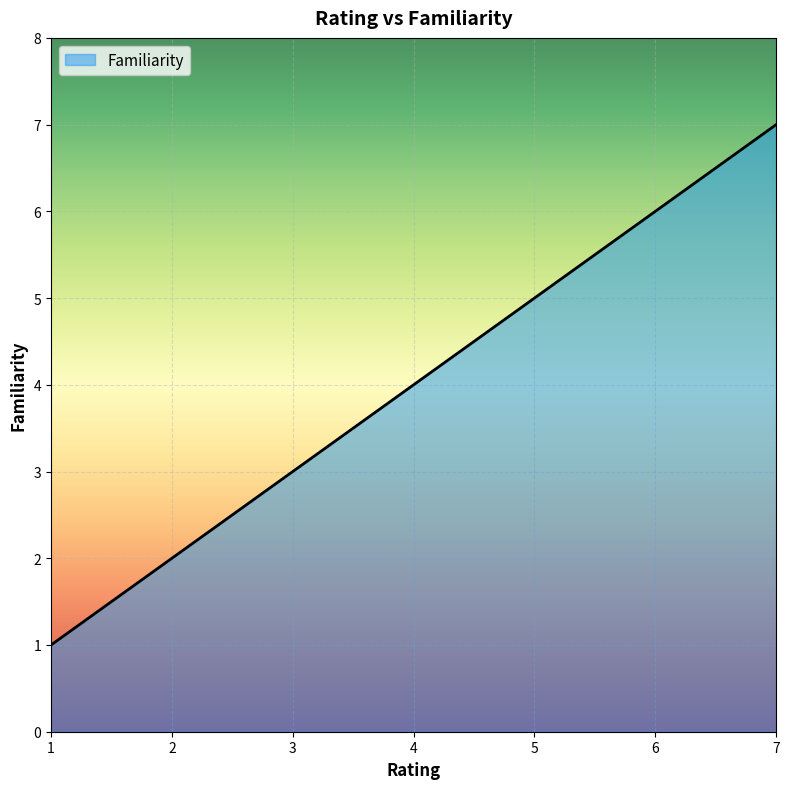

What is the maximum value shown in the chart?

7